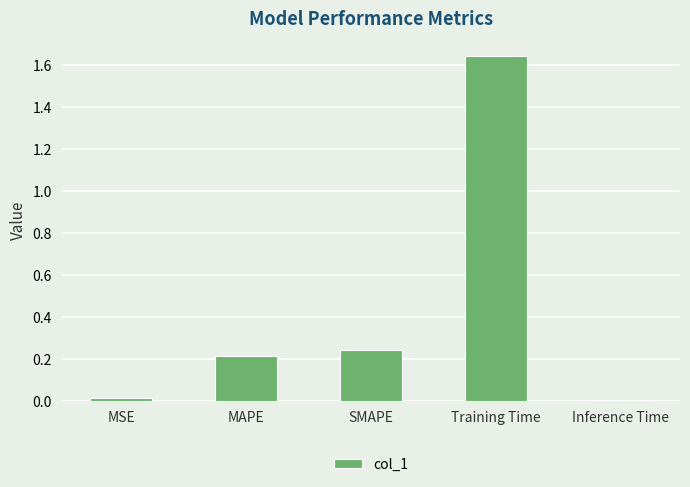

True or false: the data shows 0.0 at MSE.

True